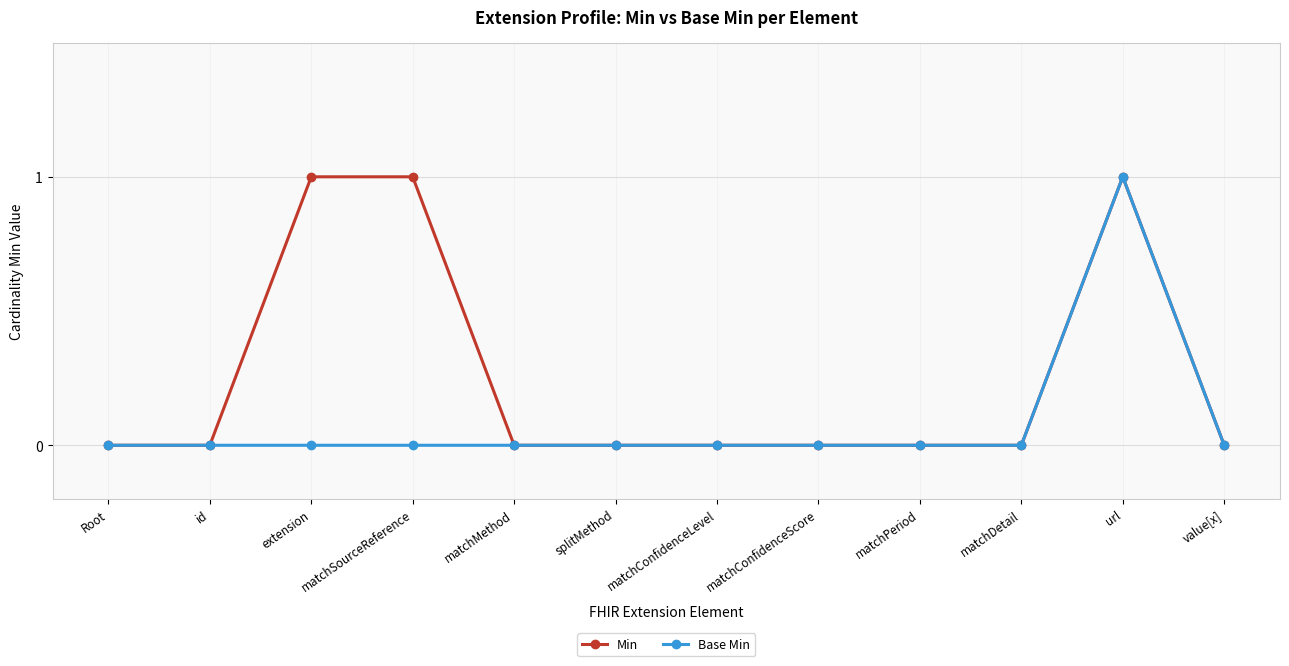

What is the approximate value of Min at url?

1